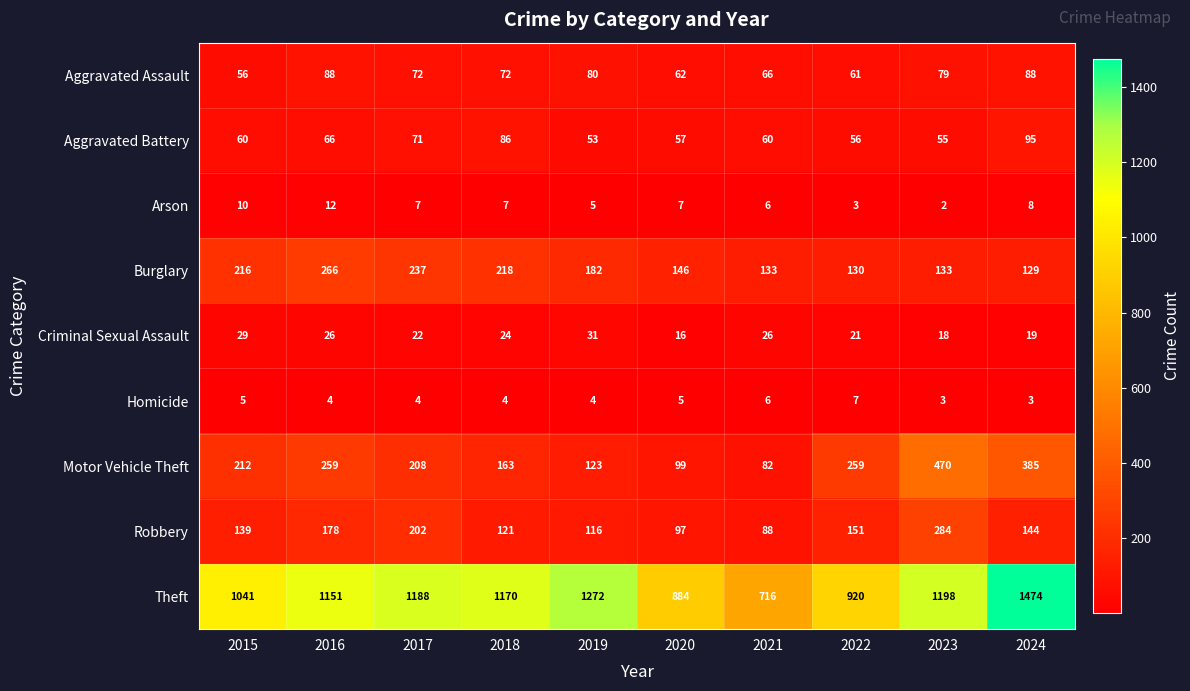

Read the Burglary value at 2017, to the nearest 50.

250